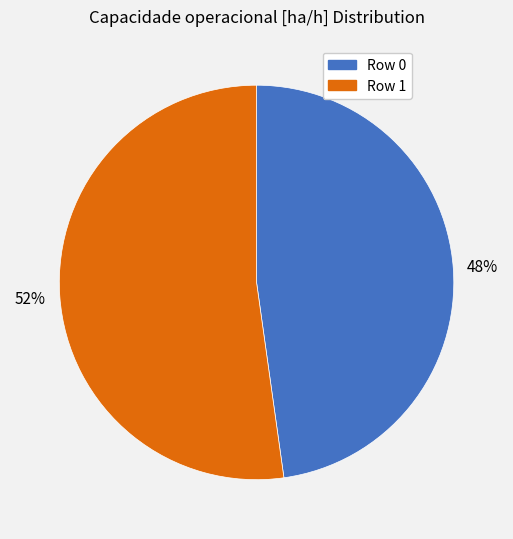

Count the number of slices in the pie.

2